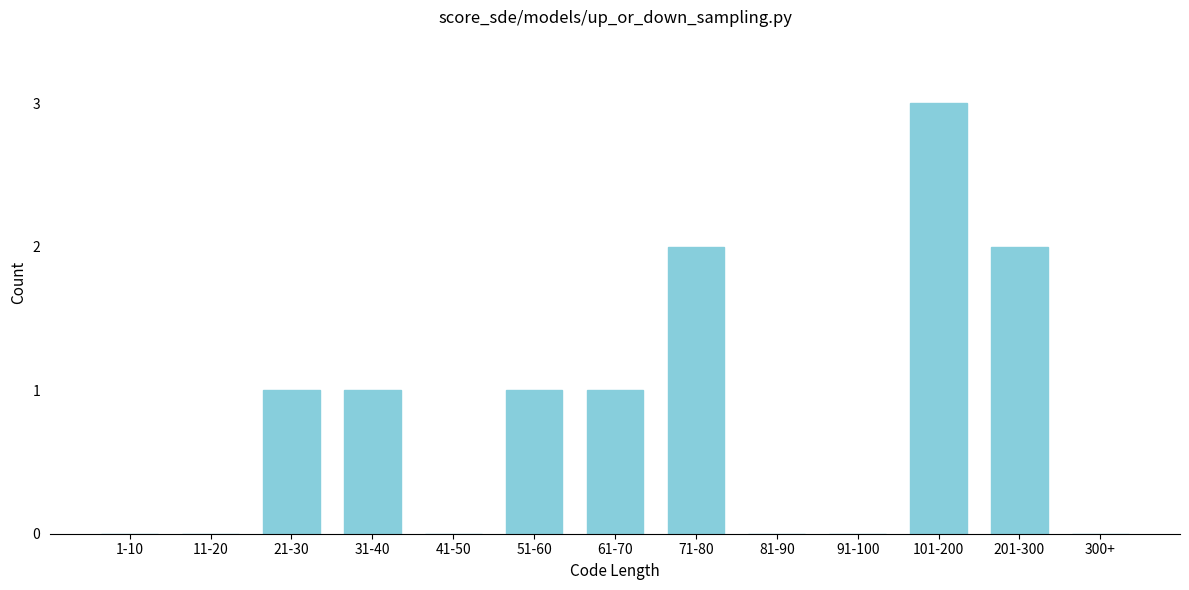

Reading left to right, extract all data points from this chart.

1-10=0	11-20=0	21-30=1	31-40=1	41-50=0	51-60=1	61-70=1	71-80=2	81-90=0	91-100=0	101-200=3	201-300=2	300+=0